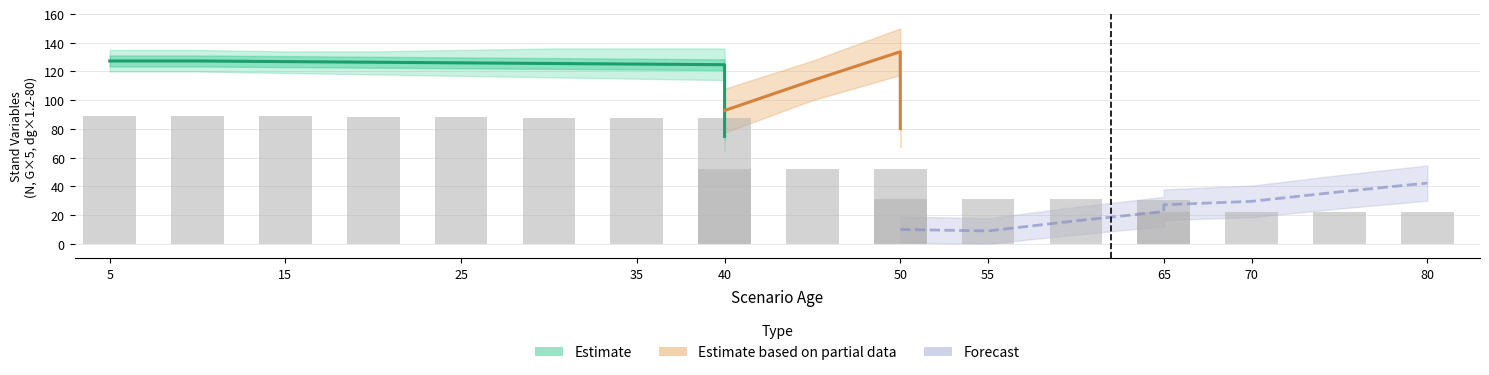

How many data points in G are less than 19?

8